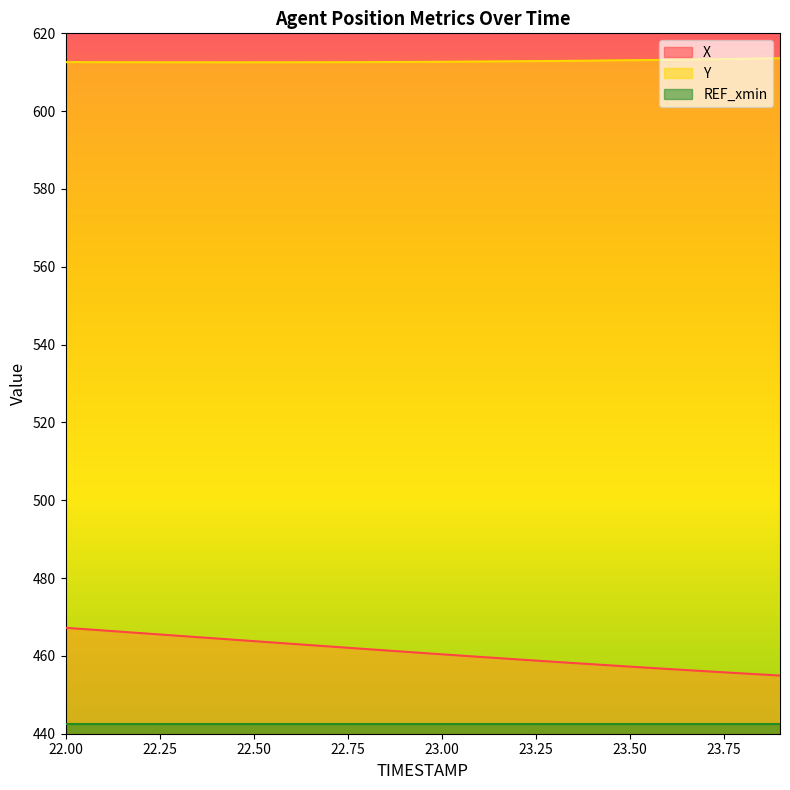

Which series changed the most between 22.6 and 22.7?

X